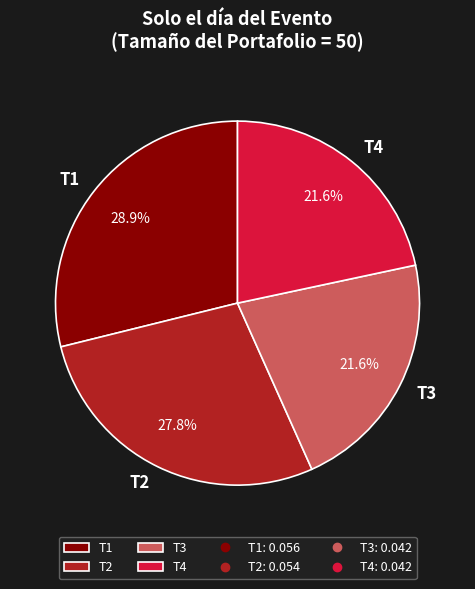

Which slice is the largest?

T1